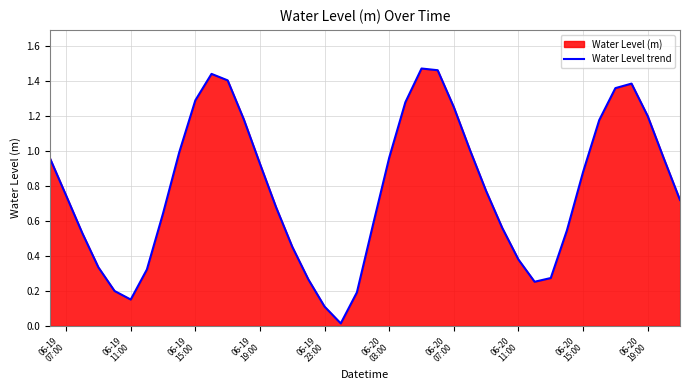

How many lines are shown in the chart?

1